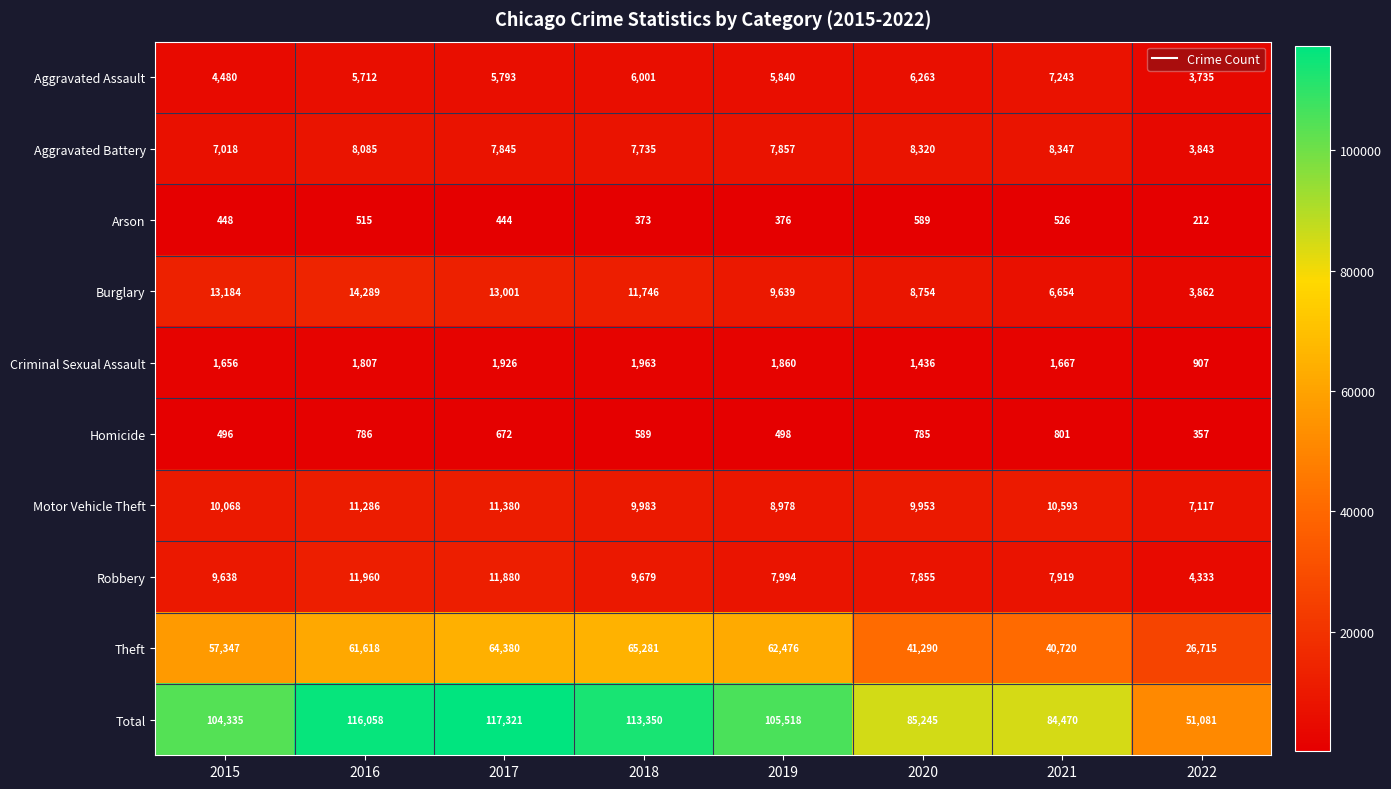

What is the sum of the Motor Vehicle Theft values at 2022 and 2016?

18403